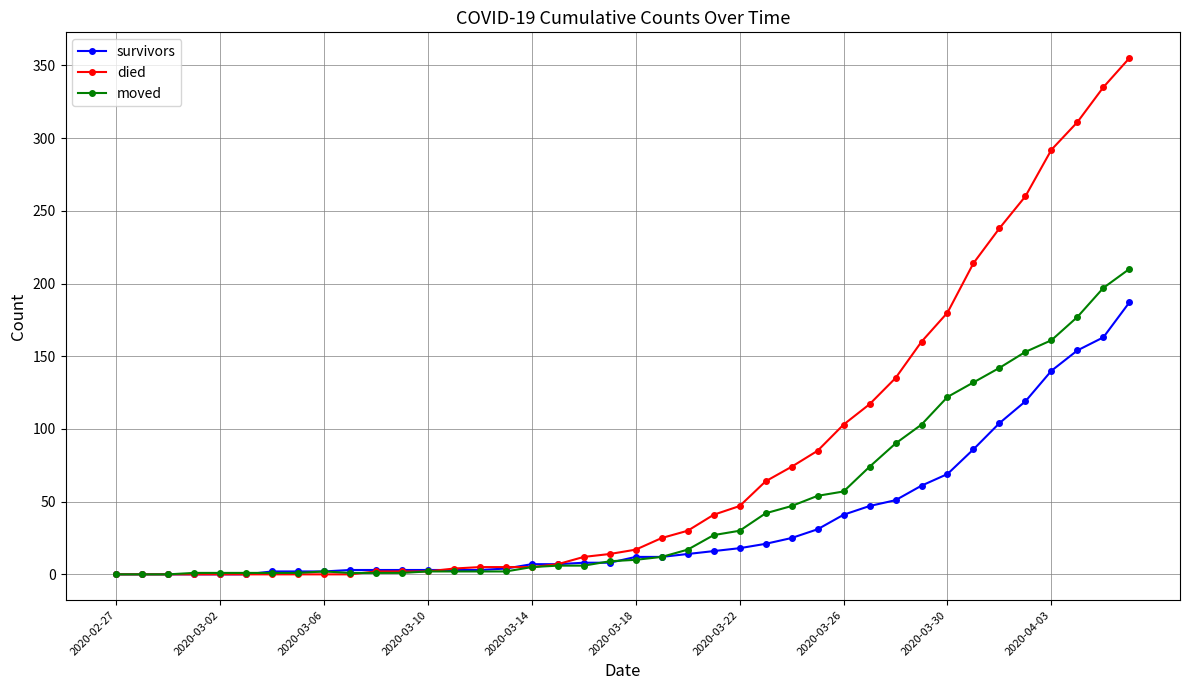

After their last crossing, which series has the higher values: died or moved?

died